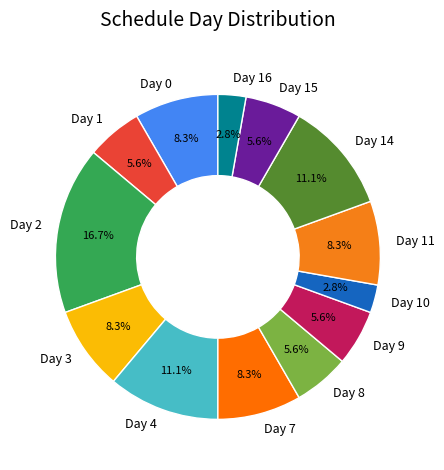

To the nearest percent, what is the average slice percentage?

8%